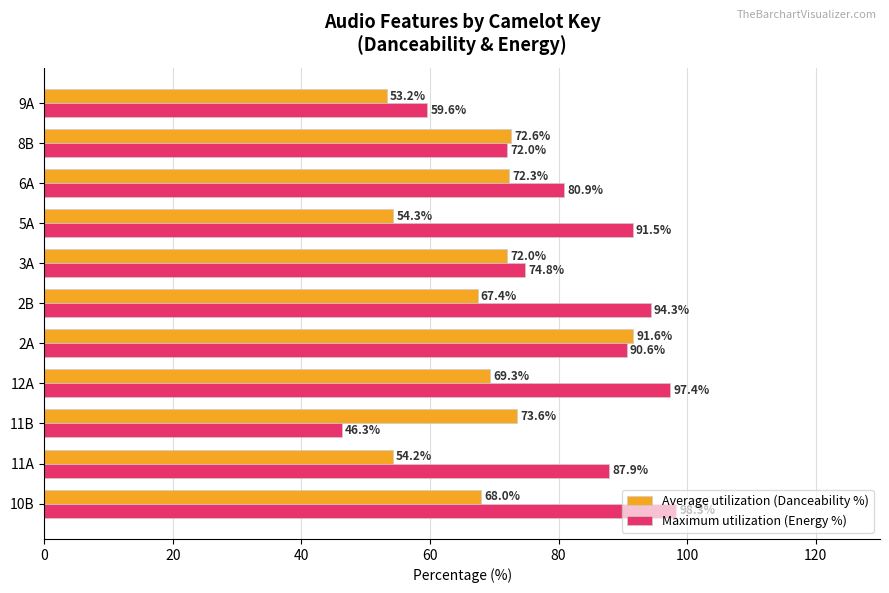

Between 12A and 5A, which series saw the biggest shift?

Average utilization (Danceability %)